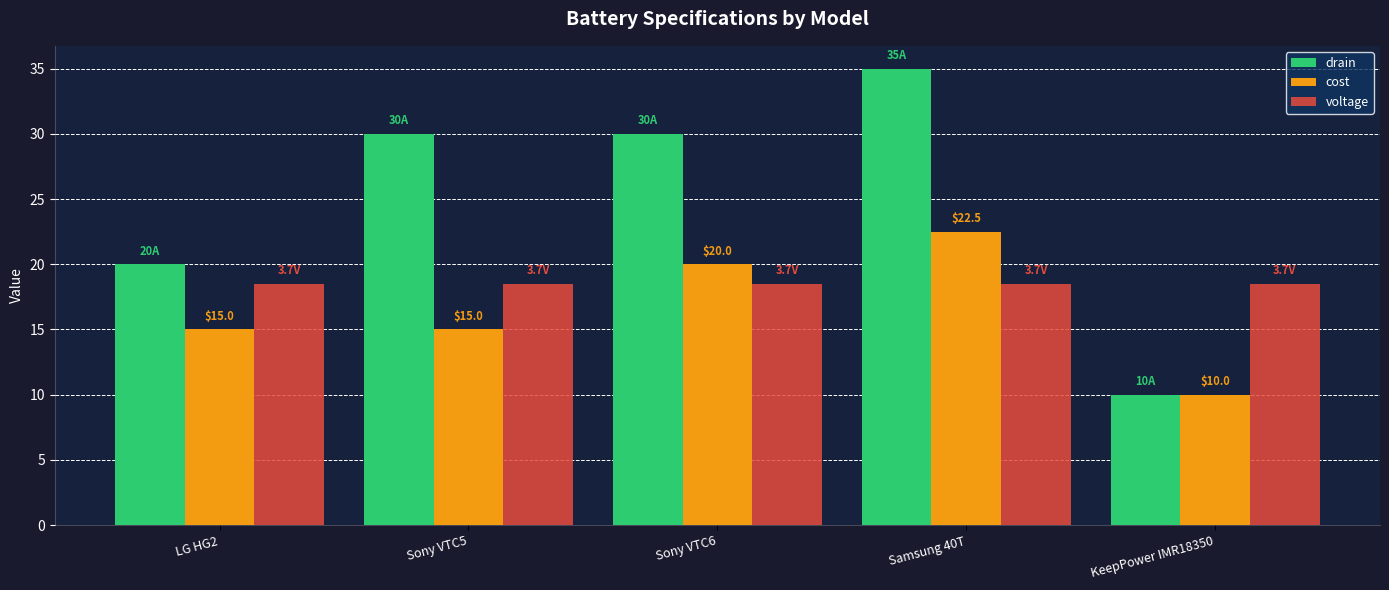

Which series has the widest spread of values?

drain